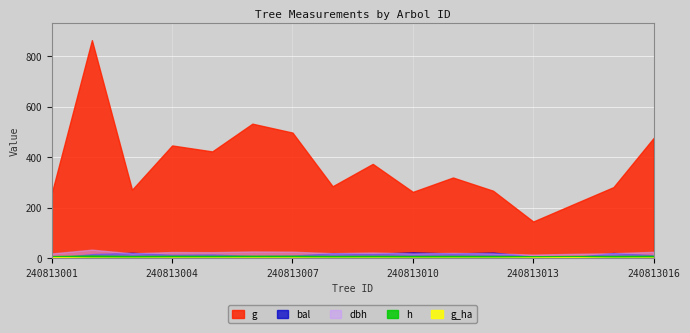

Reading left to right, list all the values displayed in this chart.

dbh: 240813001=18.1	240813002=33.2	240813003=18.6	240813004=23.8	240813005=23.2	240813006=26.0	240813007=25.2	240813008=19.0	240813009=21.8	240813010=18.3	240813011=20.2	240813012=18.4	240813013=13.6	240813014=16.5	240813015=18.9	240813016=24.6
h: 240813001=7.6	240813002=9.9	240813003=8.1	240813004=8.7	240813005=8.7	240813006=8.9	240813007=8.9	240813008=8.1	240813009=8.5	240813010=8.0	240813011=8.3	240813012=8.0	240813013=7.0	240813014=7.7	240813015=8.1	240813016=8.8
g: 240813001=257.4	240813002=863.6	240813003=270.6	240813004=446.2	240813005=422.5	240813006=532.5	240813007=497.1	240813008=284.4	240813009=373.1	240813010=262.1	240813011=319.1	240813012=266.7	240813013=144.7	240813014=212.9	240813015=280.9	240813016=475.7
bal: 240813001=0.0	240813002=15.4	240813003=20.6	240813004=12.6	240813005=14.0	240813006=7.8	240813007=9.5	240813008=18.8	240813009=16.6	240813010=22.3	240813011=17.8	240813012=21.5	240813013=6.0	240813014=3.3	240813015=19.7	240813016=11.1
g_ha: 240813001=3.3	240813002=1.2	240813003=0.9	240813004=1.4	240813005=1.3	240813006=1.7	240813007=1.6	240813008=0.9	240813009=1.2	240813010=0.8	240813011=1.0	240813012=0.8	240813013=1.8	240813014=2.7	240813015=0.9	240813016=1.5